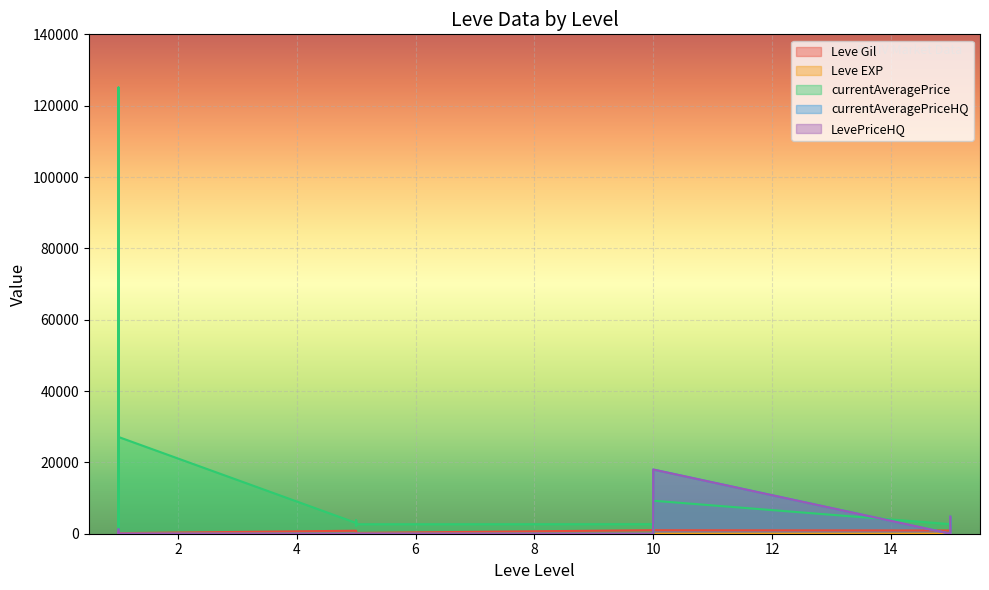

What is the difference between the maximum and minimum values in the Leve Gil series?

900.0